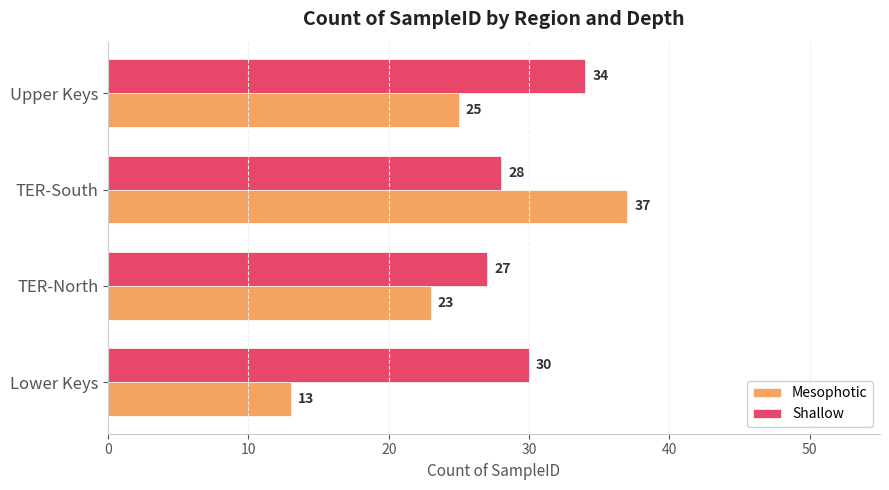

Rank the series at TER-South from lowest to highest value.

Shallow, Mesophotic